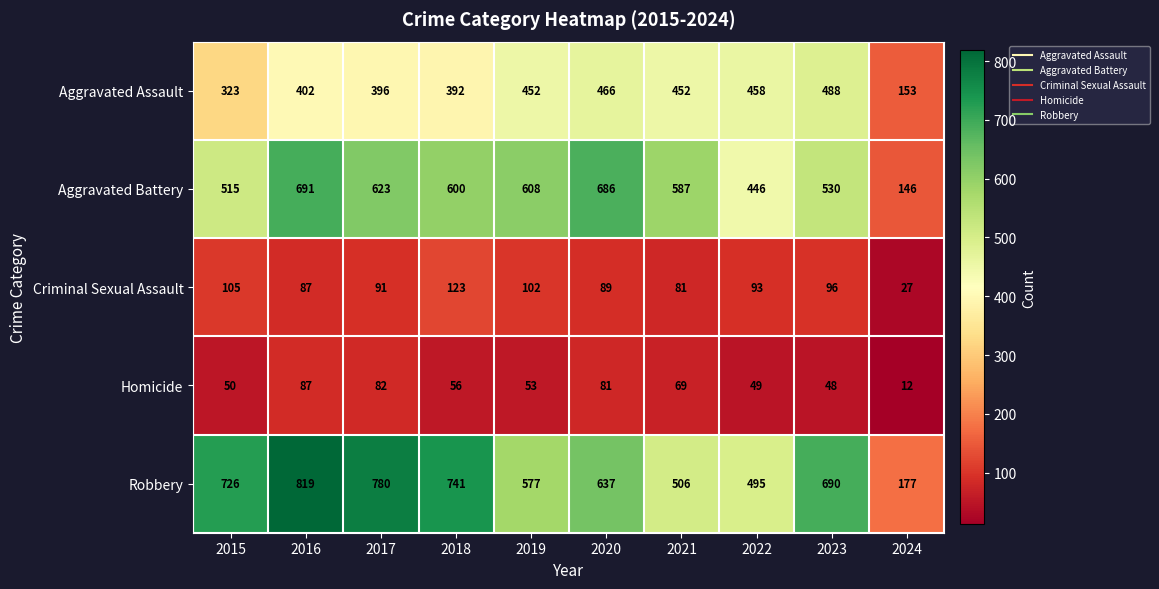

Is it true that Robbery equals 819 at 2016?

True